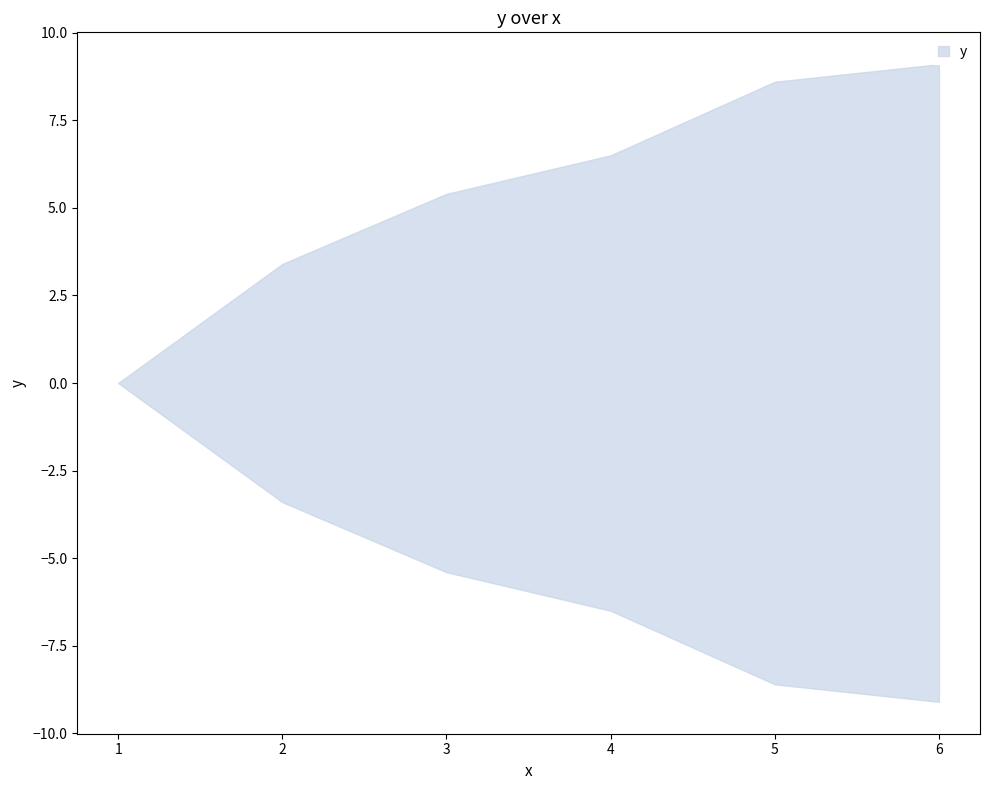

Rank the categories by value from lowest to highest.

1, 2, 3, 4, 5, 6